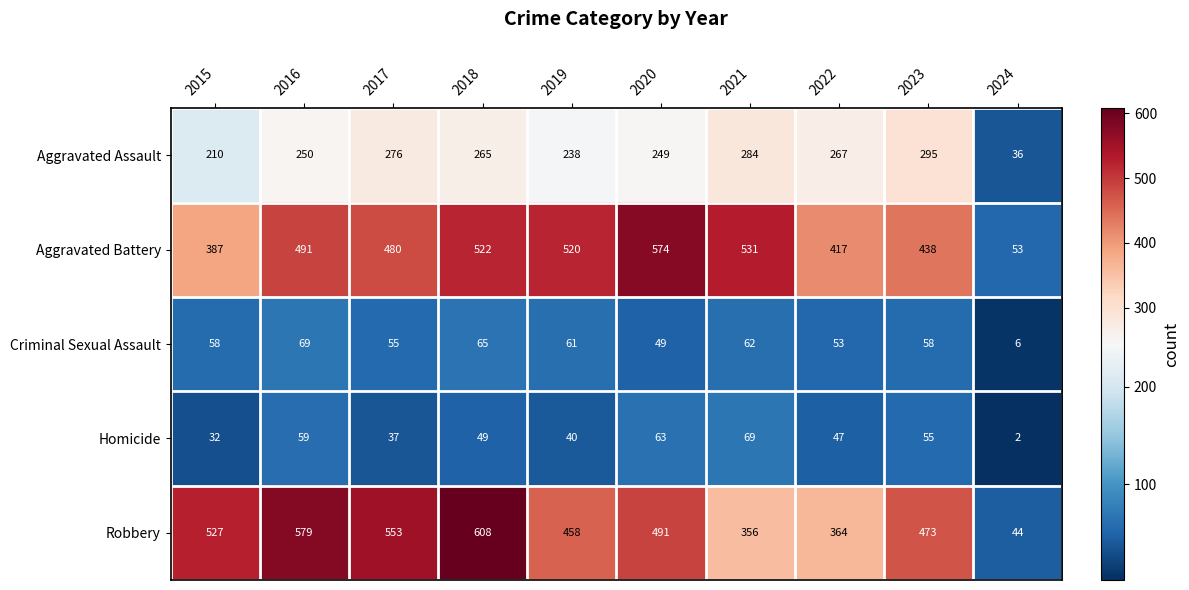

At how many categories does at least one series exceed 431?

8